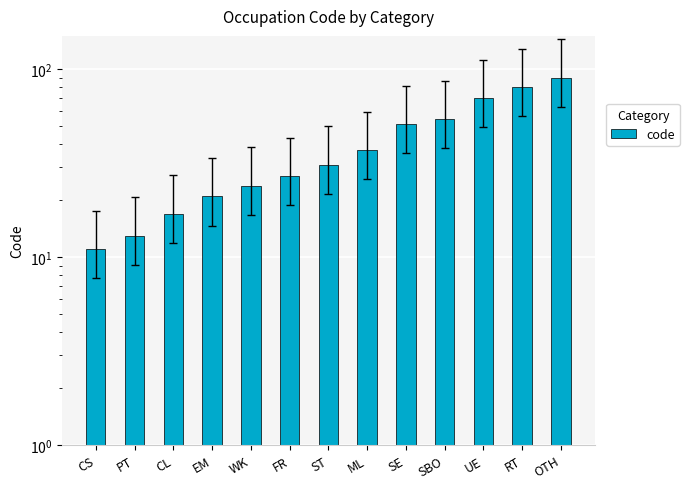

The chart shows a value of 37 at ML. True or false?

True